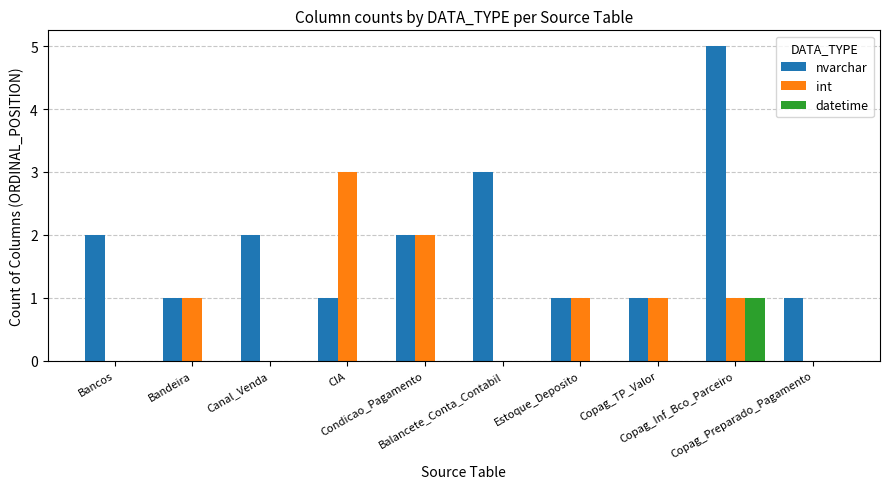

Reading right to left, what are all the values shown in this chart?

nvarchar: 1	5	1	1	3	2	1	2	1	2
int: 0	1	1	1	0	2	3	0	1	0
datetime: 0	1	0	0	0	0	0	0	0	0